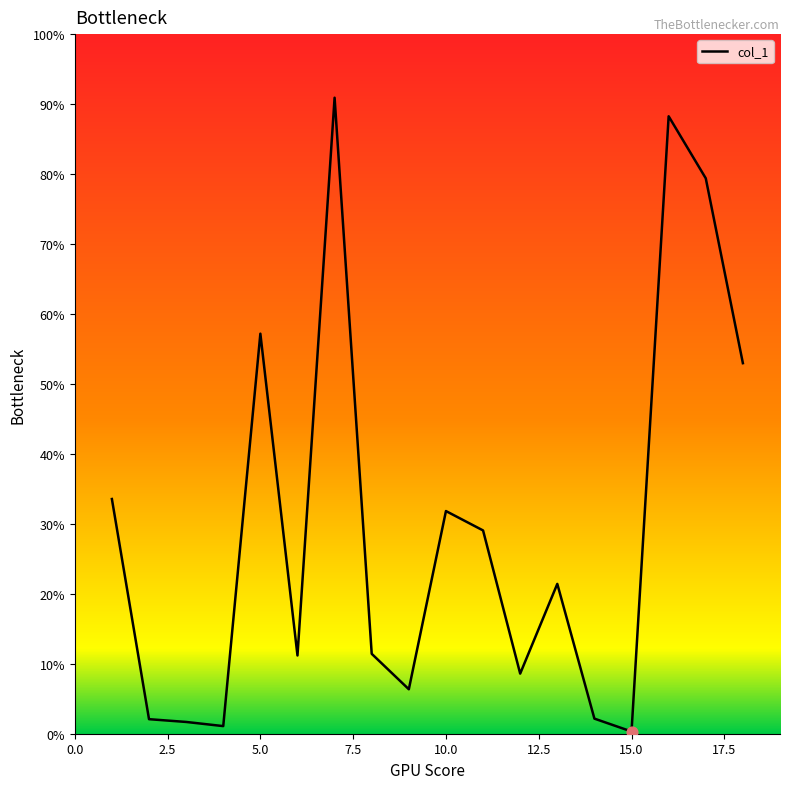

Is this an area chart (filled region under the line)?

Yes